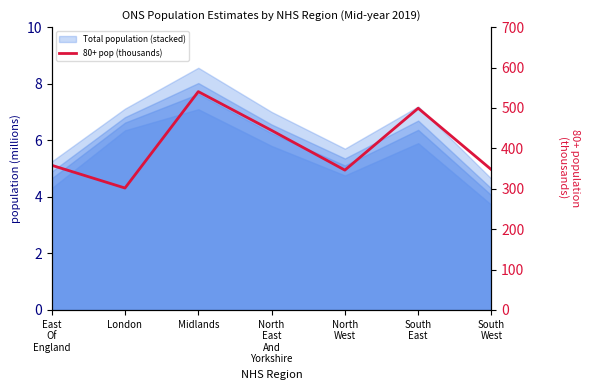

What is the greatest value displayed?

540.4